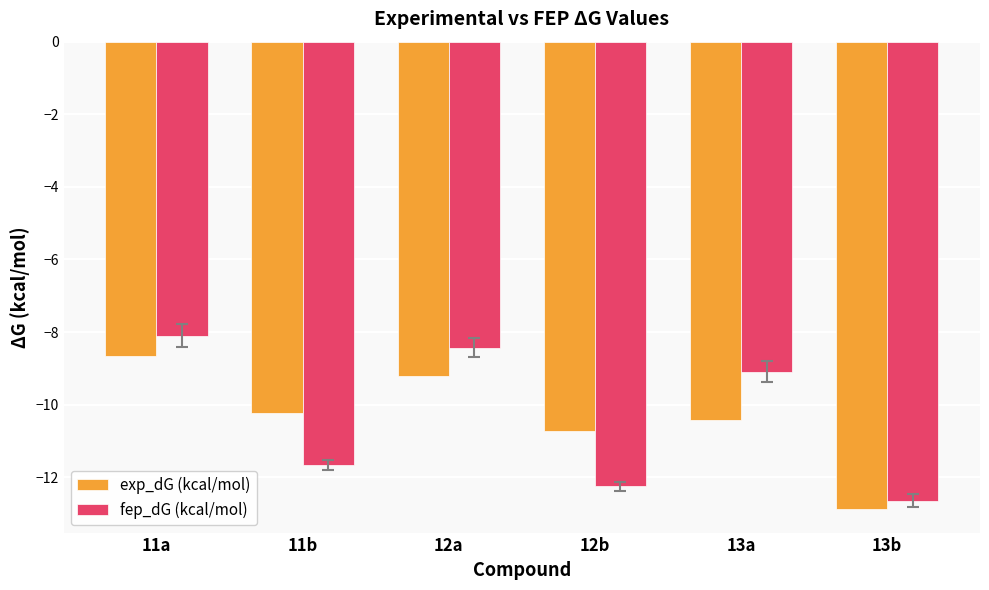

Reading right to left, transcribe all the data shown in this chart.

exp_dG (kcal/mol): 13b=-12.9	13a=-10.4	12b=-10.7	12a=-9.2	11b=-10.2	11a=-8.7
fep_dG (kcal/mol): 13b=-12.6	13a=-9.1	12b=-12.2	12a=-8.4	11b=-11.7	11a=-8.1